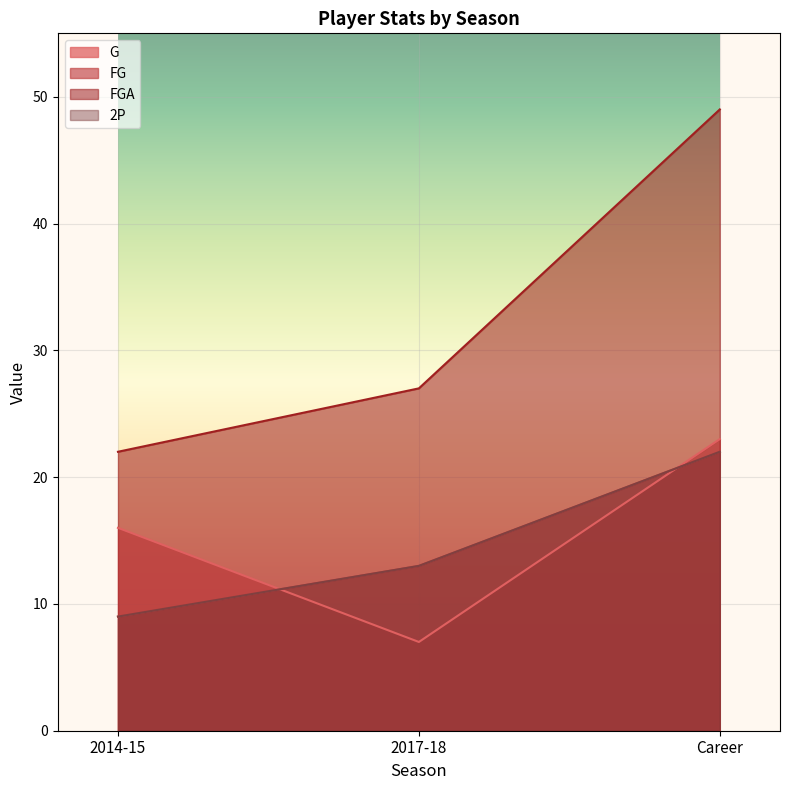

Is it true that 2P equals 19 at 2017-18?

False